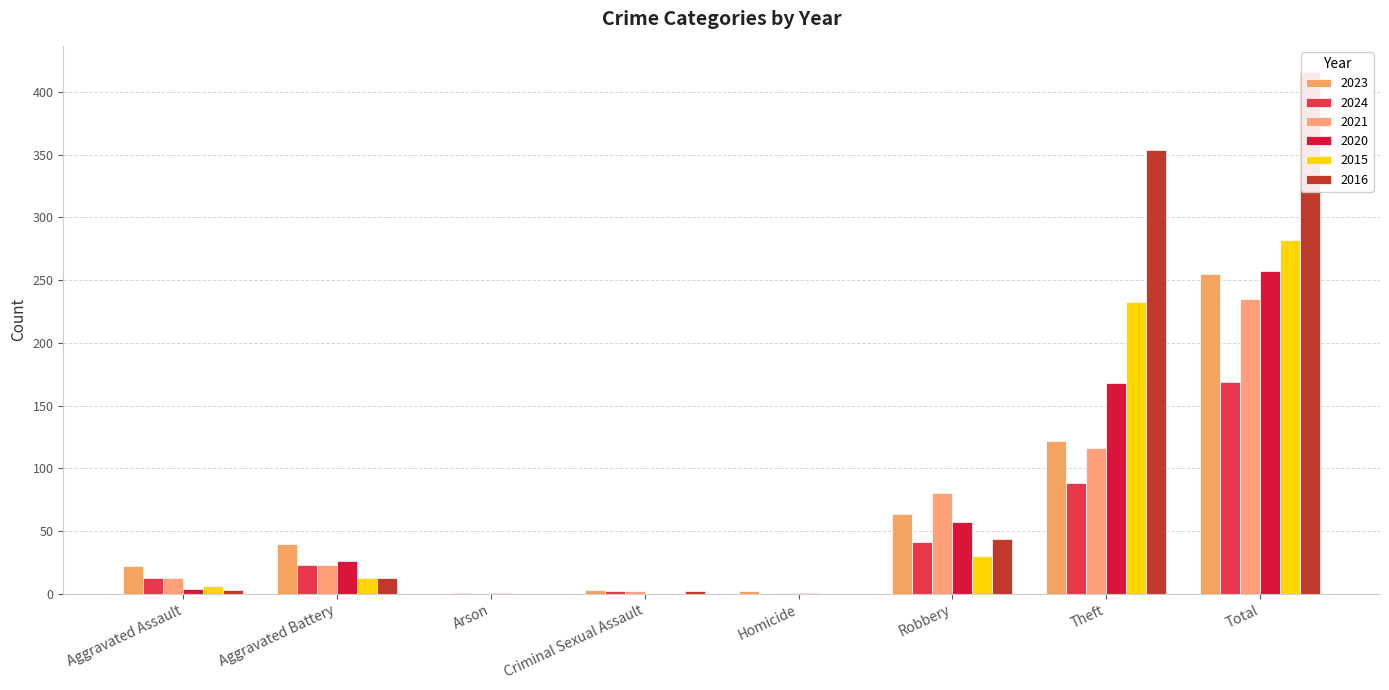

Rank the categories by 2021 value from lowest to highest.

Arson, Homicide, Criminal Sexual Assault, Aggravated Assault, Aggravated Battery, Robbery, Theft, Total